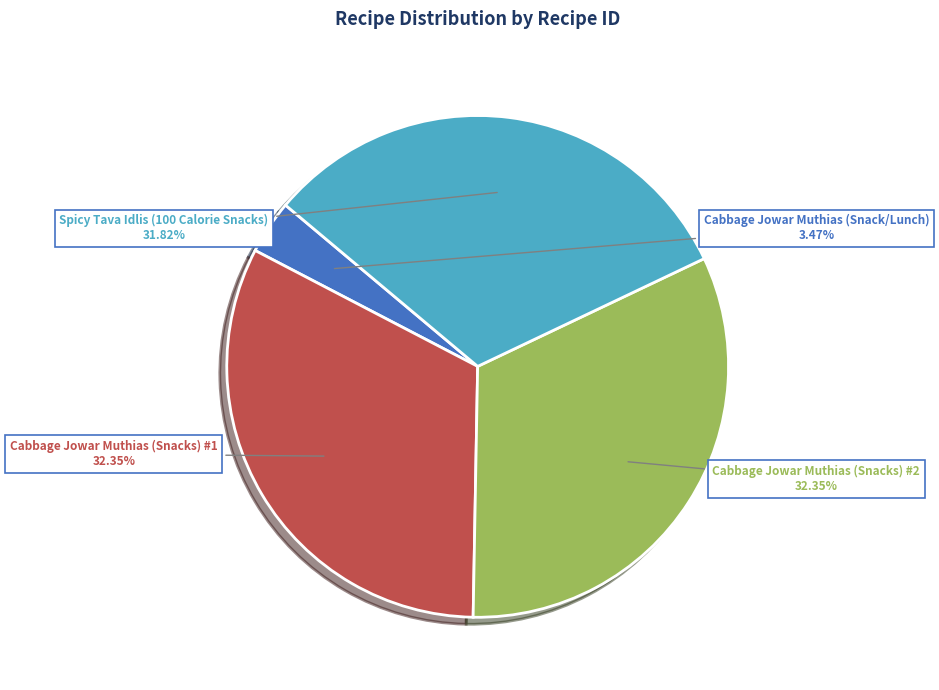

What percentage is NOT represented by Cabbage Jowar Muthias (Snacks) #1?

67.6%